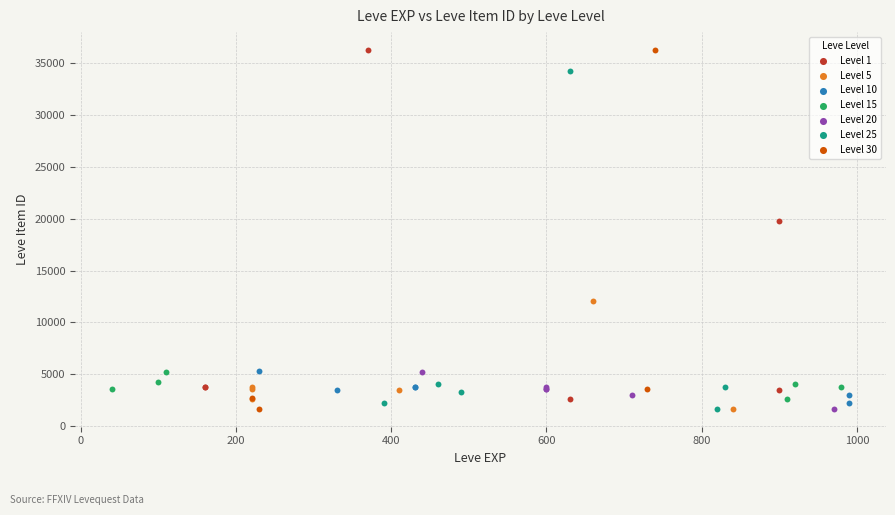

What are all the series names shown in the legend?

Level 1, Level 5, Level 10, Level 15, Level 20, Level 25, Level 30